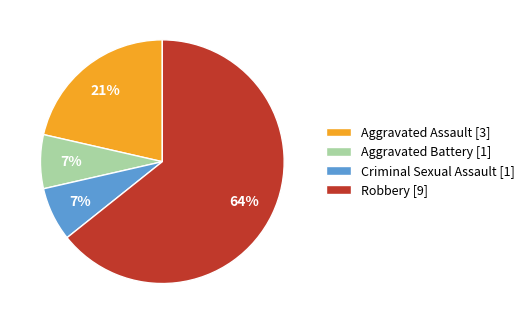

The Criminal Sexual Assault slice represents 7% of the pie. True or false?

True